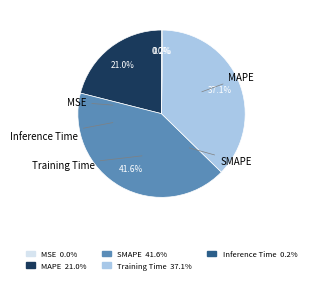

To the nearest percent, what is the combined percentage of SMAPE and Training Time?

79%